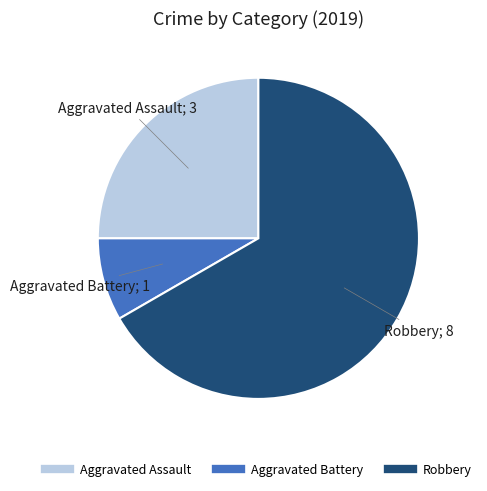

Combined, do Robbery and Aggravated Battery account for over 50%?

Yes